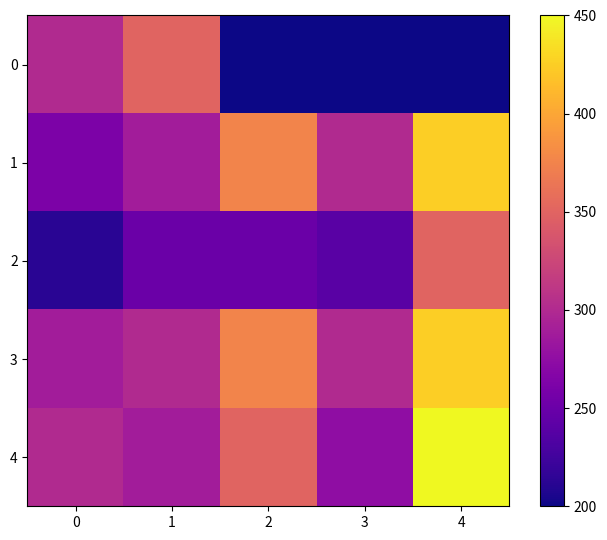

Between 4 and 1, which is larger?

1